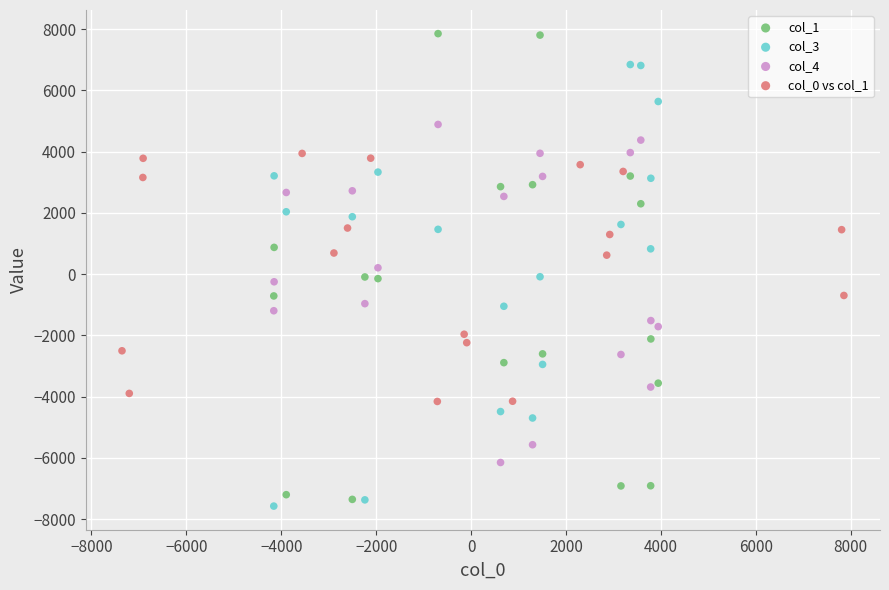

Which series reaches the maximum Y coordinate?

col_1